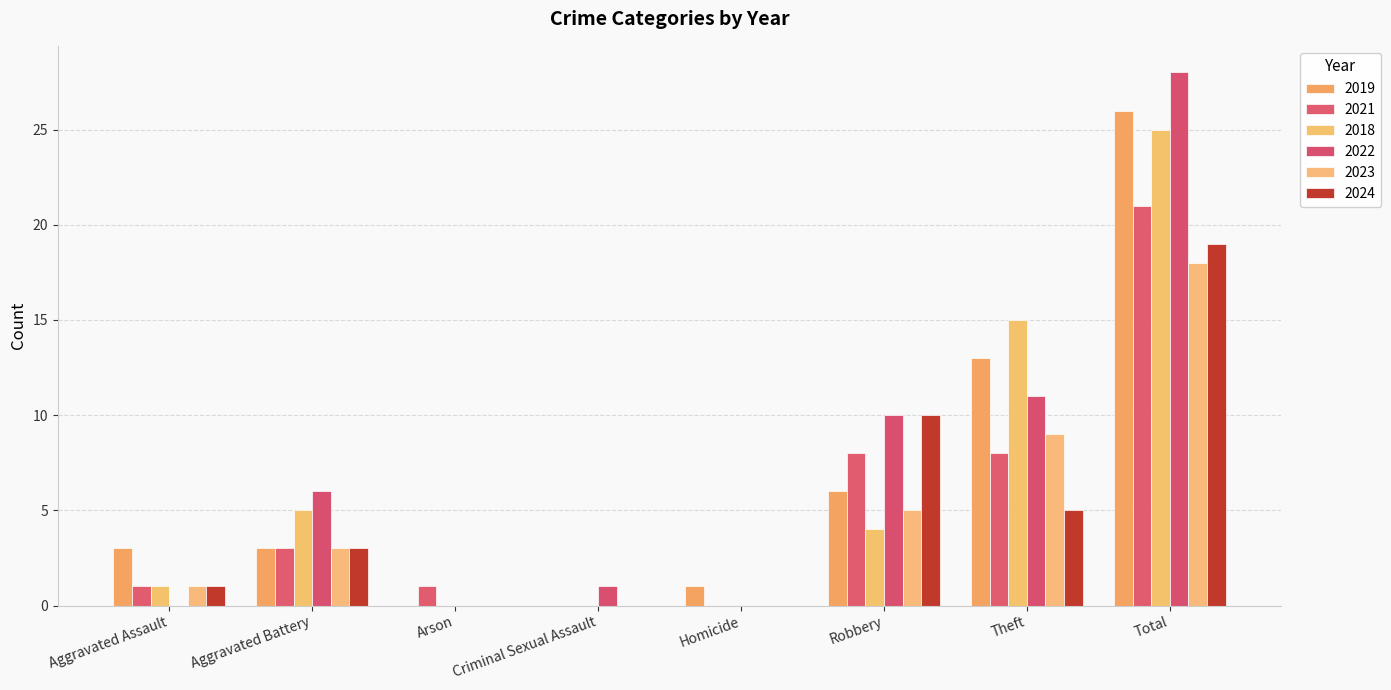

Which category has the highest value in the 2019 series?

Total